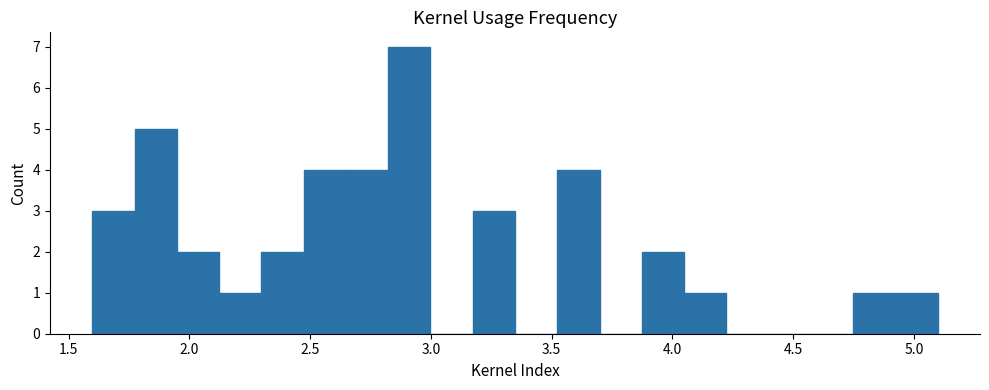

Read against the x-axis, roughly where is the centre of the tallest bar?

2.90